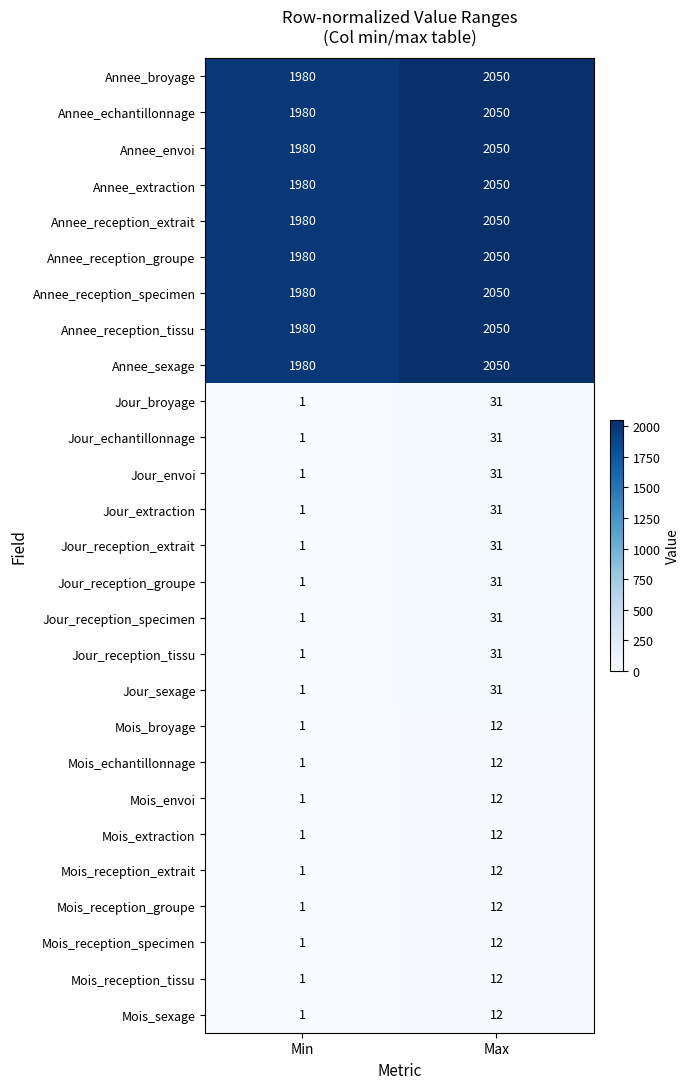

At which category is the sum across all series the highest?

Max